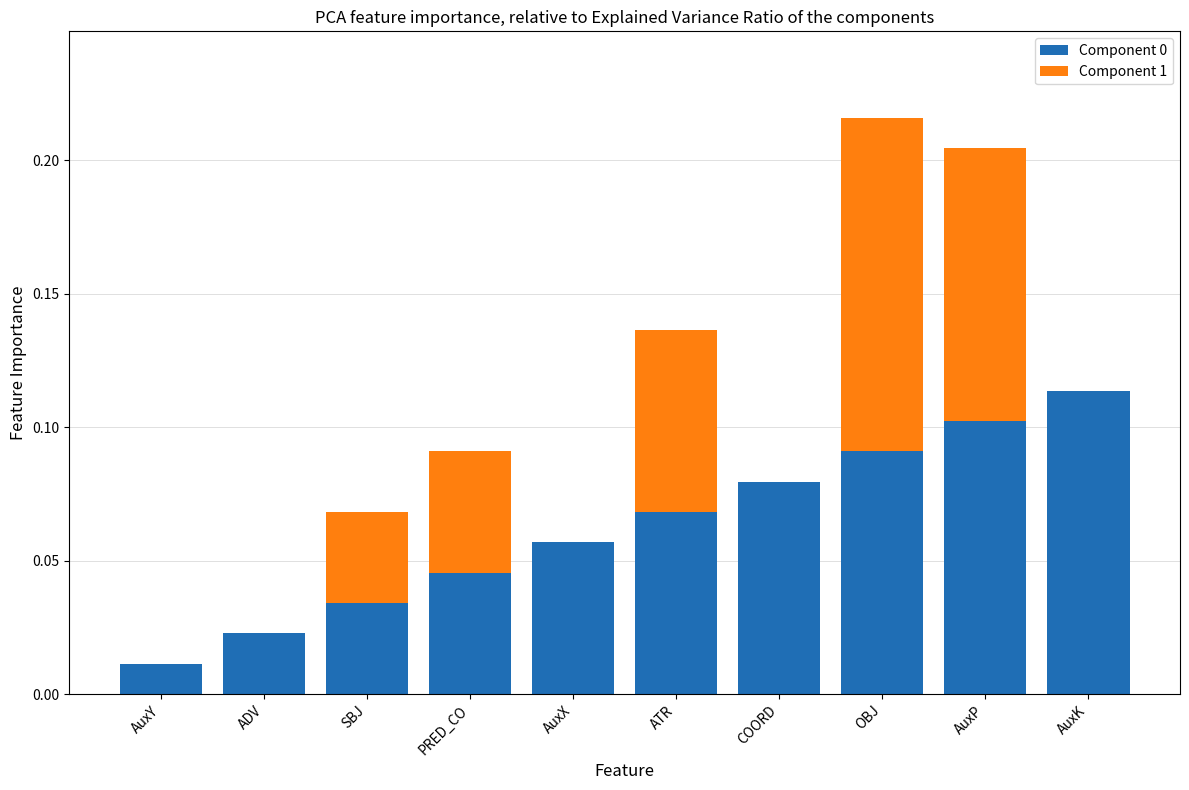

The value of Component 0 at ADV is 0.0. True or false?

True